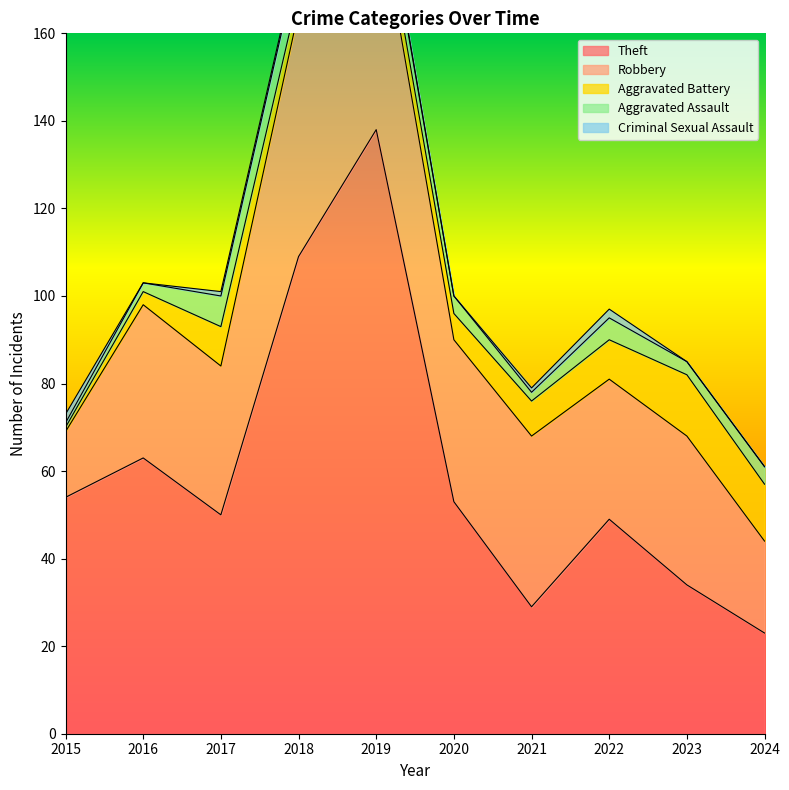

Does the chart display data point markers on the line(s)?

No